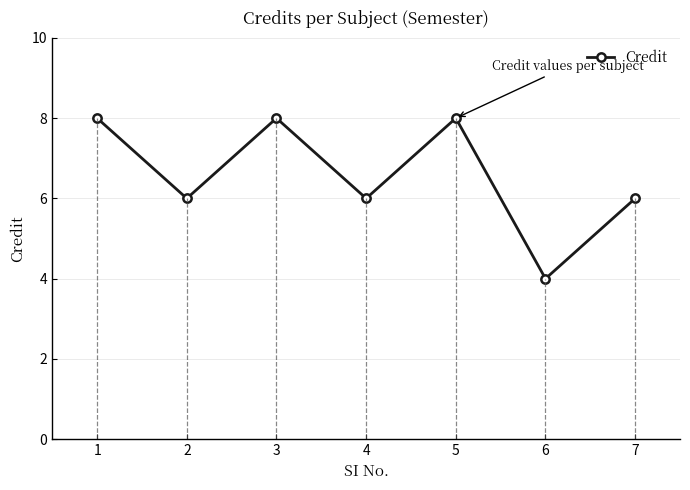

What is the difference between the values at 1 and 6?

4